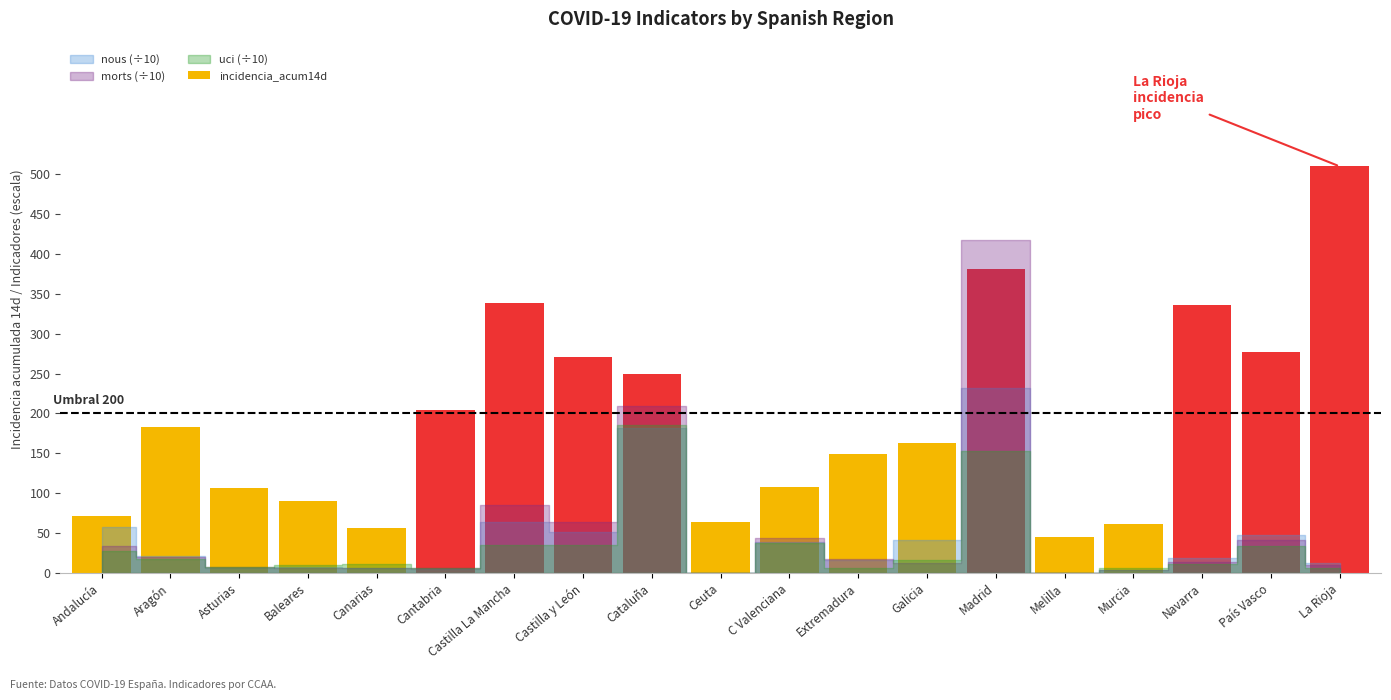

At which label does the data first exceed 162?

Aragón